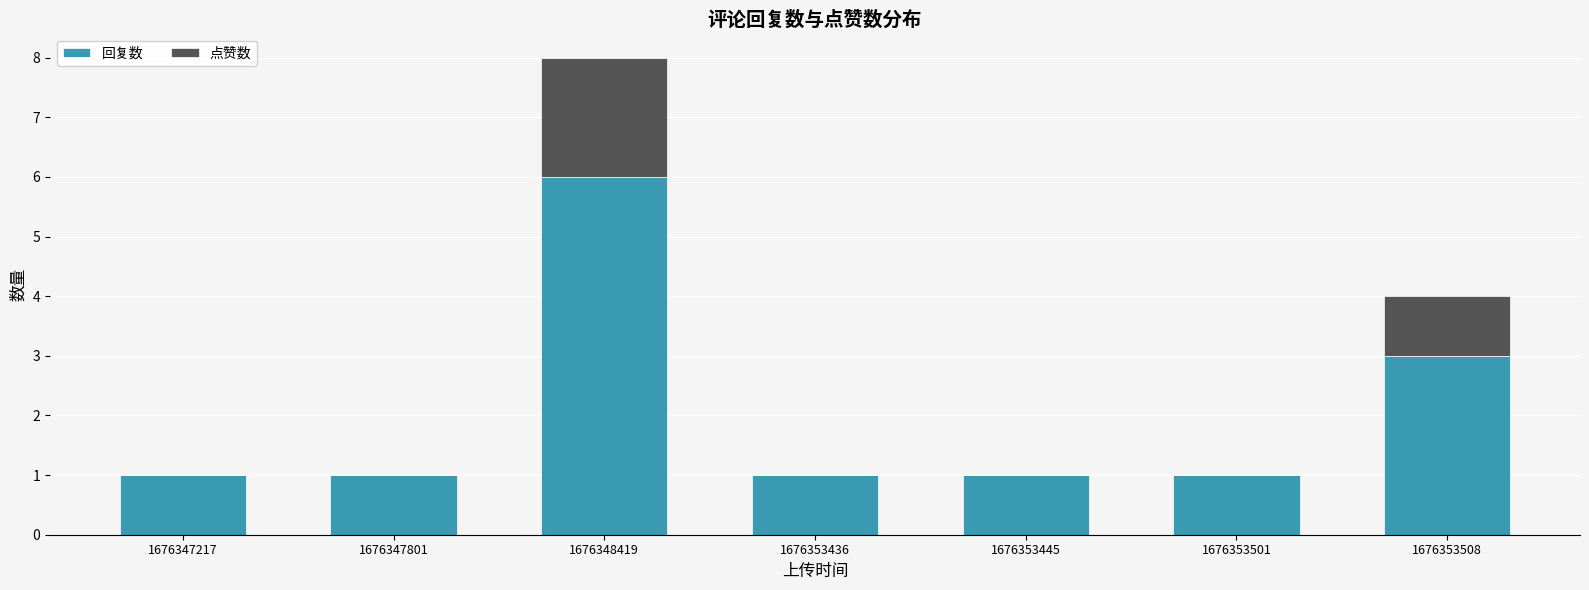

What is the total value across all series at 1676353436?

1